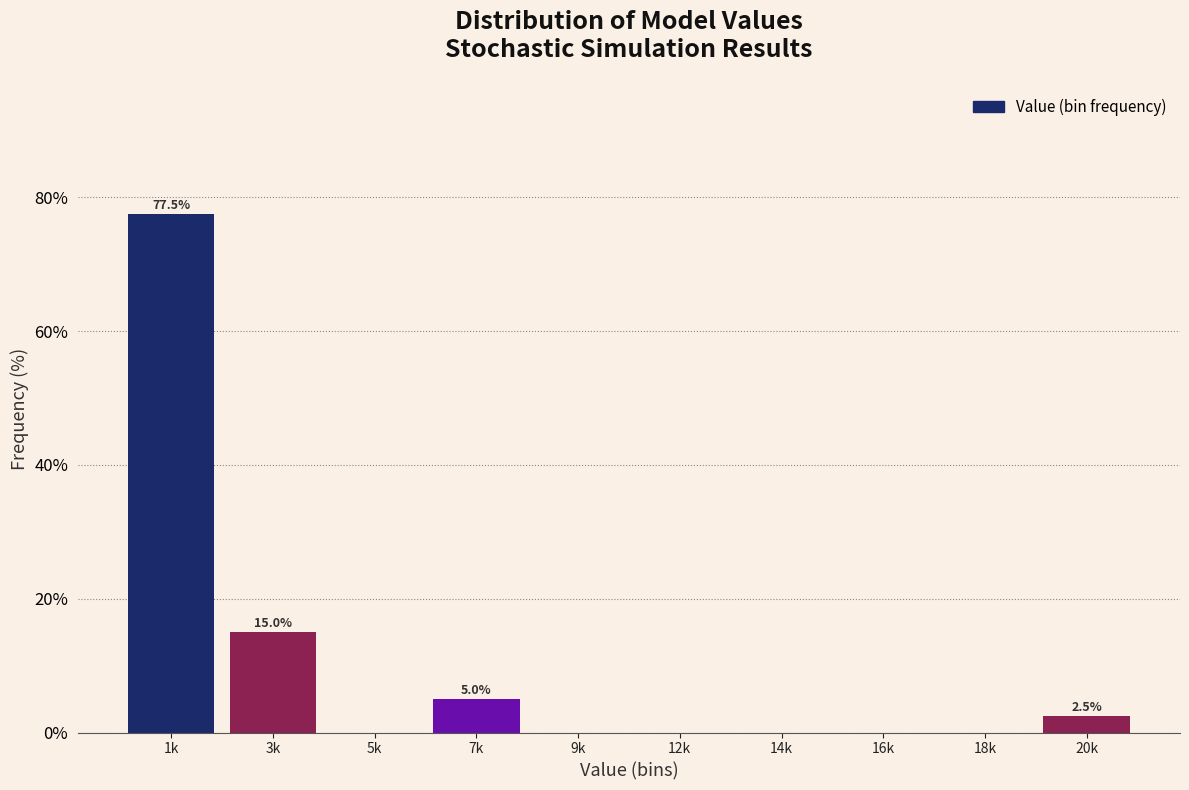

Reading left to right, extract all data points from this chart.

1k=77.5	3k=15.0	5k=0.0	7k=5.0	9k=0.0	12k=0.0	14k=0.0	16k=0.0	18k=0.0	20k=2.5